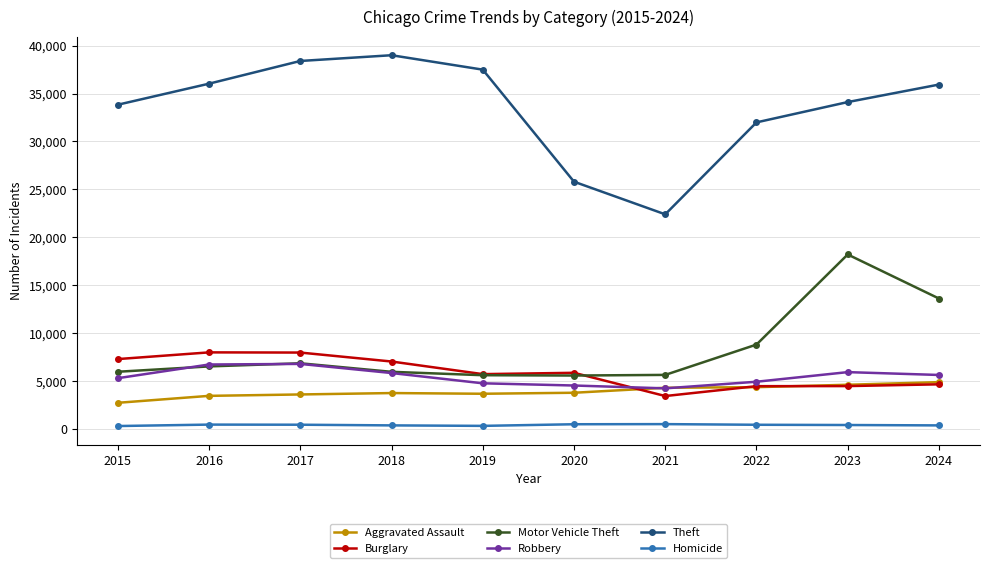

How many data points in Motor Vehicle Theft are less than 6514?

5